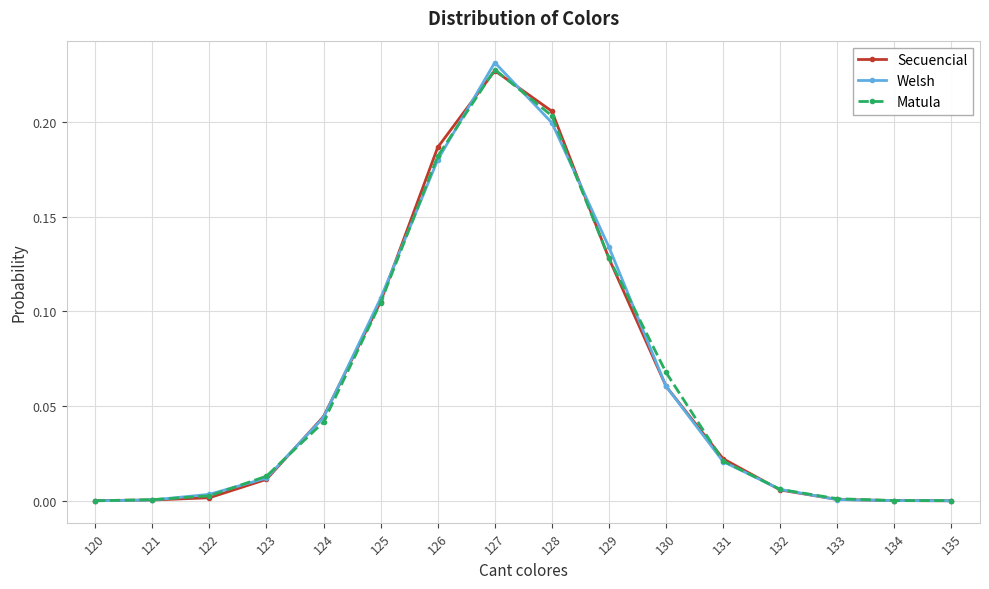

At which category does the chart reach its peak across all series?

127